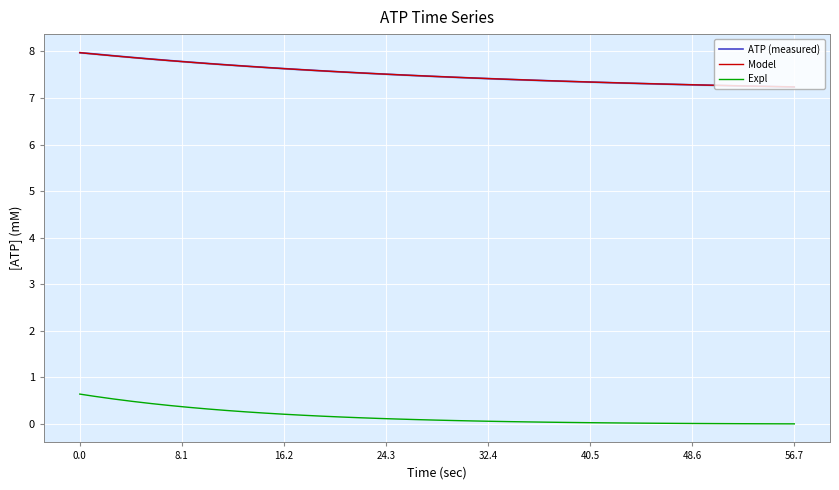

What is the maximum value for Expl?

0.6